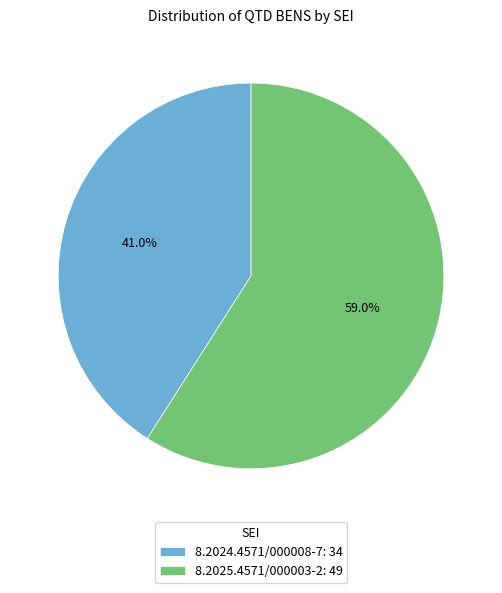

Is it true that 8.2024.4571/000008-7 is 33% of the pie?

False